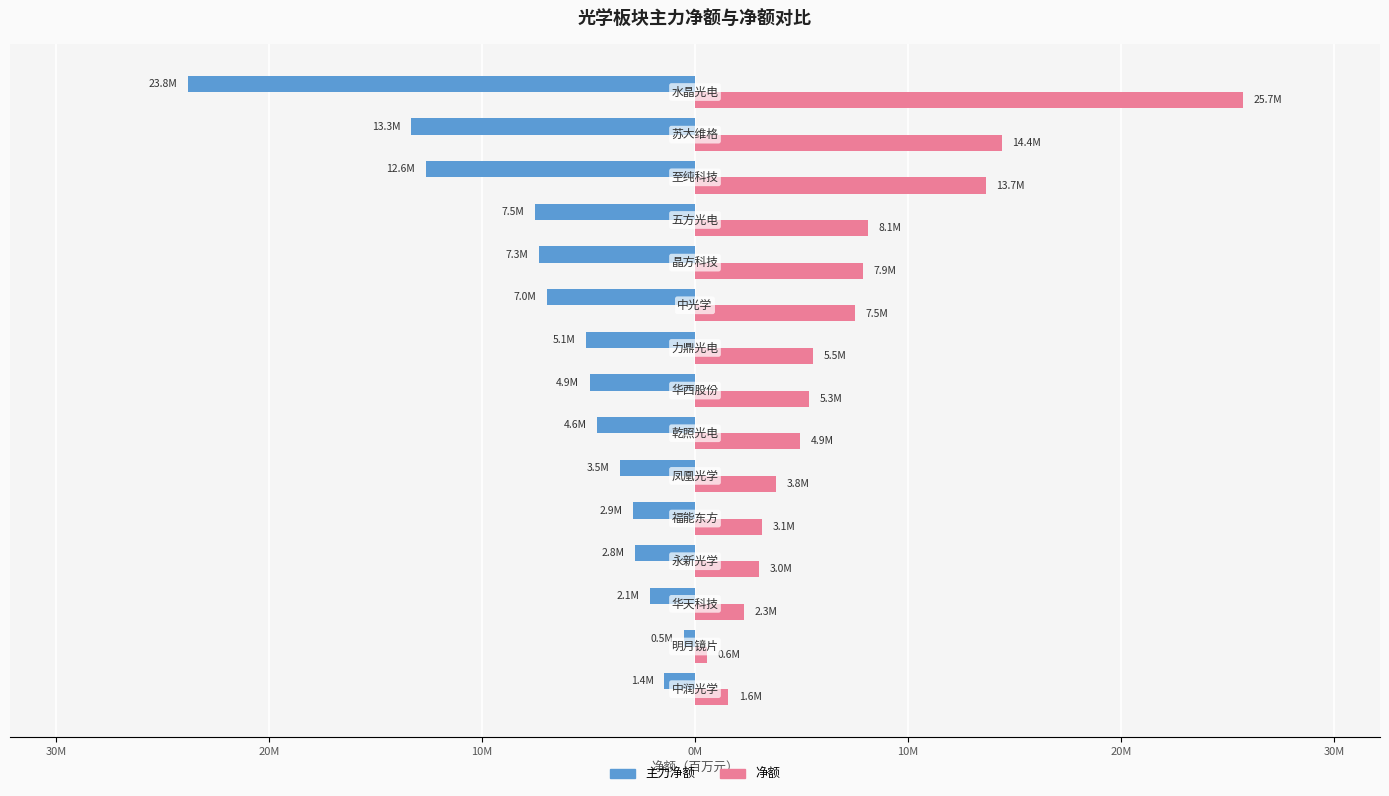

What are all the series names shown in the legend?

主力净额, 净额